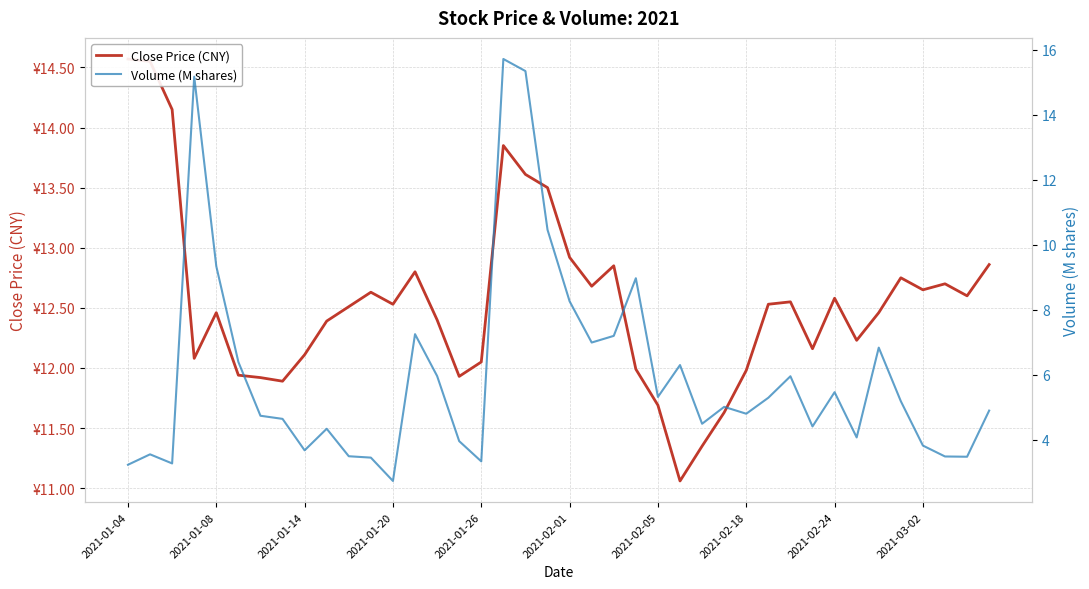

True or false: Close Price (CNY) has a value of 21.4 at 17.

False